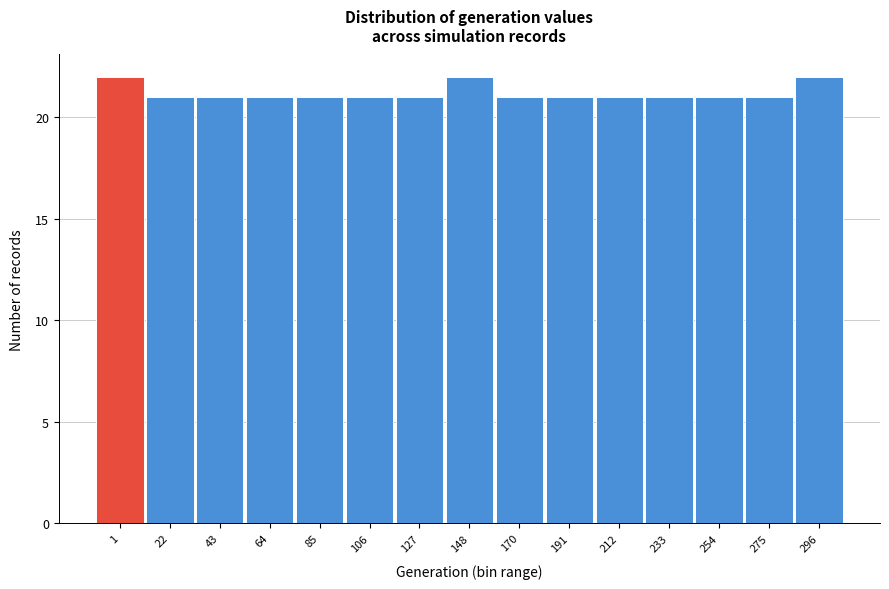

Reading left to right, extract all data points from this chart.

1=22	22=21	43=21	64=21	85=21	106=21	127=21	148=22	170=21	191=21	212=21	233=21	254=21	275=21	296=22